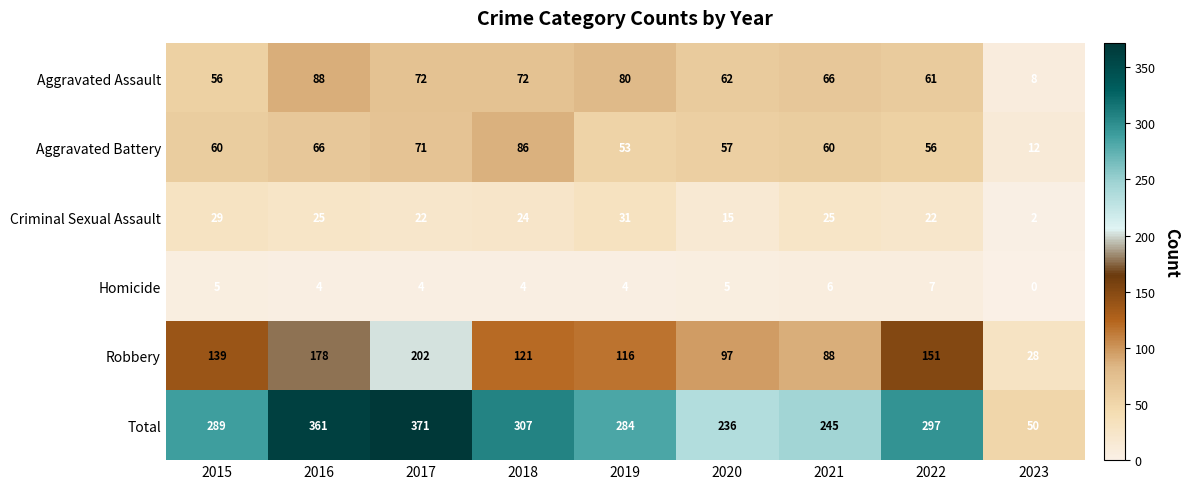

What is the spread (max minus min) of values at 2016?

357